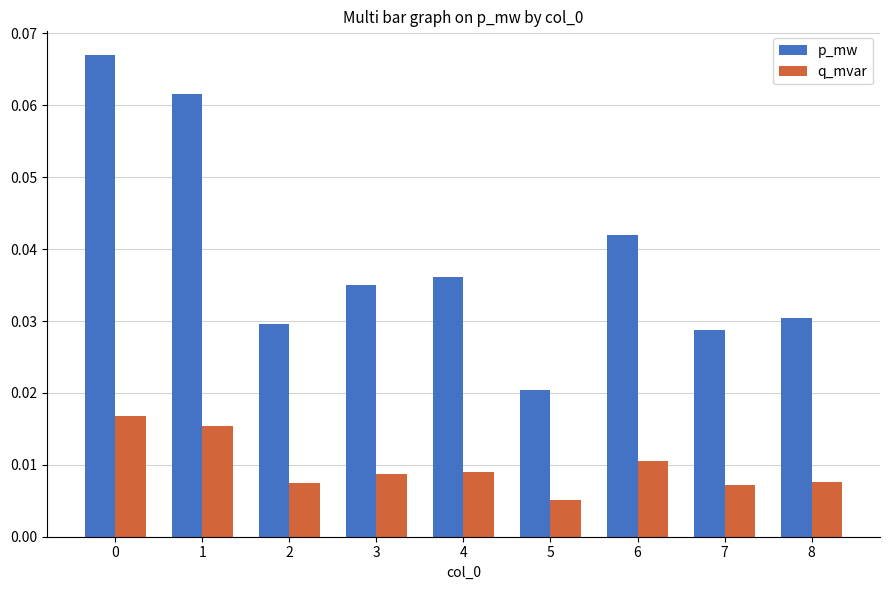

Which series has the largest total across all categories?

p_mw